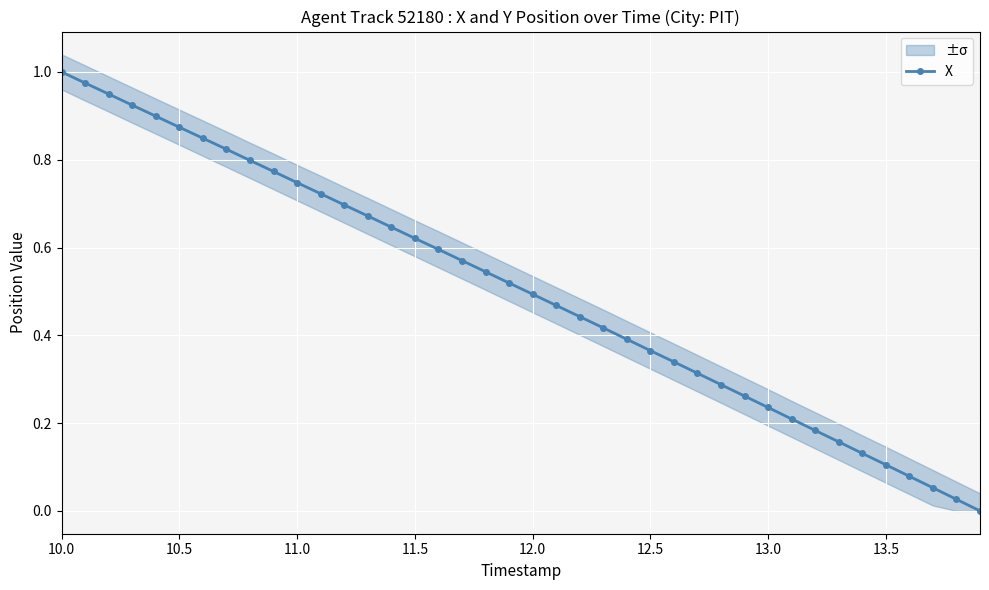

True or false: the data has more than 1 interior local peaks.

False